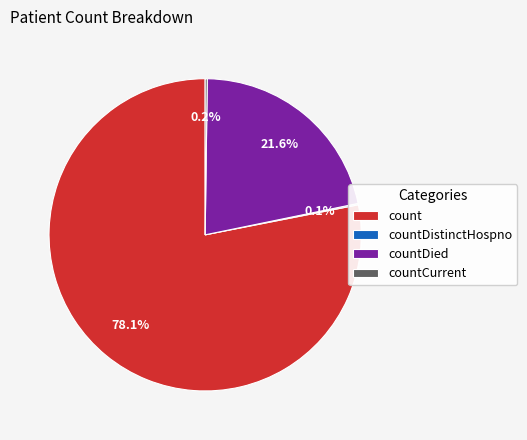

Is there any slice that represents more than half of the pie?

Yes